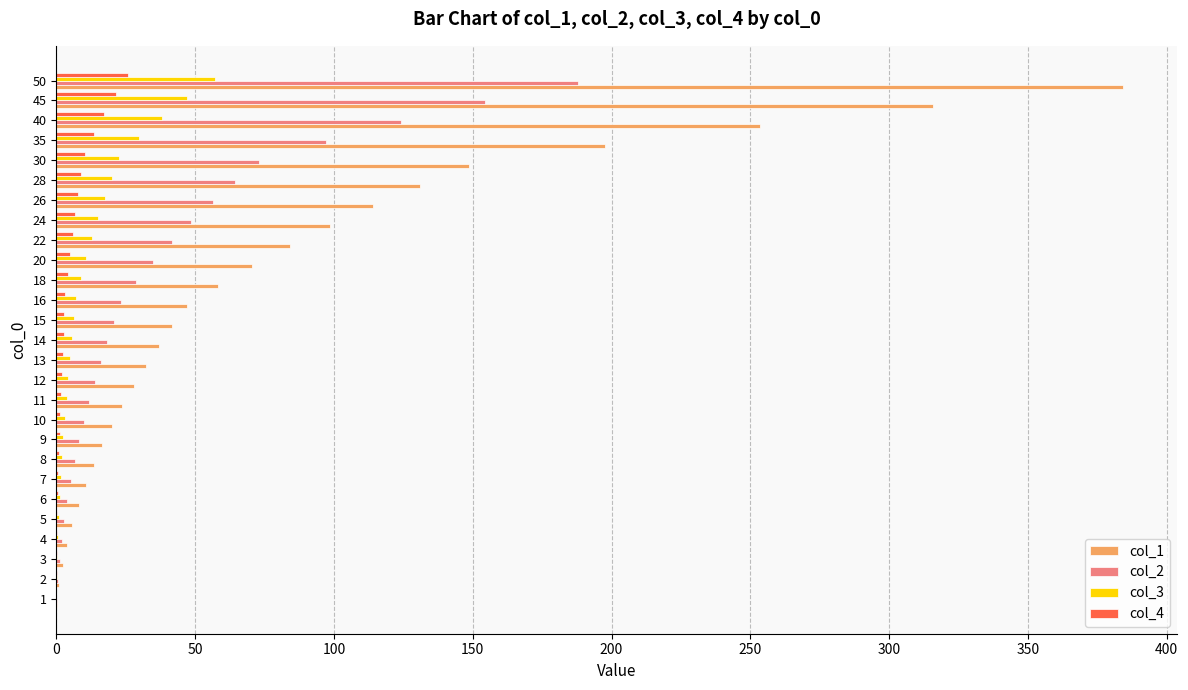

Is the value of col_2 at 30 greater than the value of col_4 at 20?

Yes